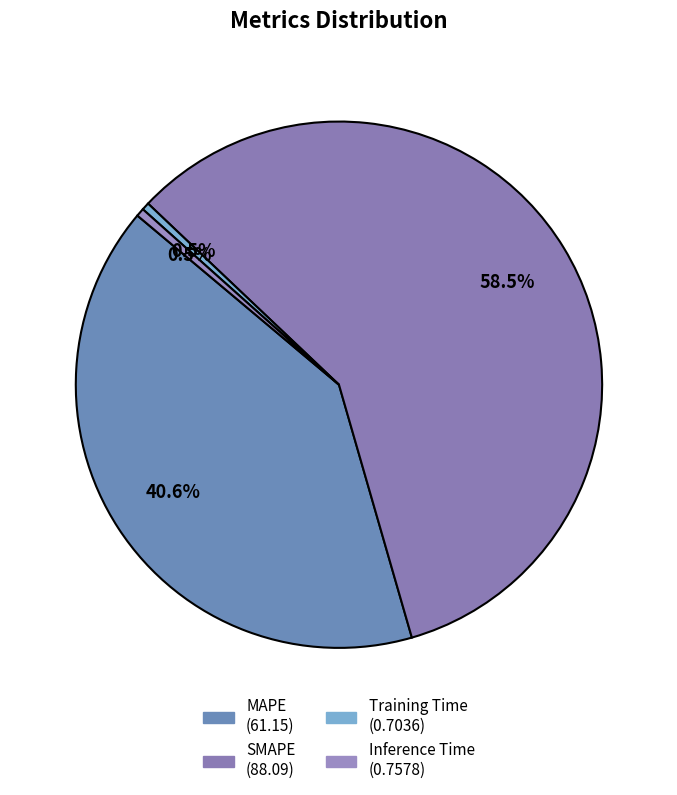

How much of the chart is everything except Inference Time?

99.5%